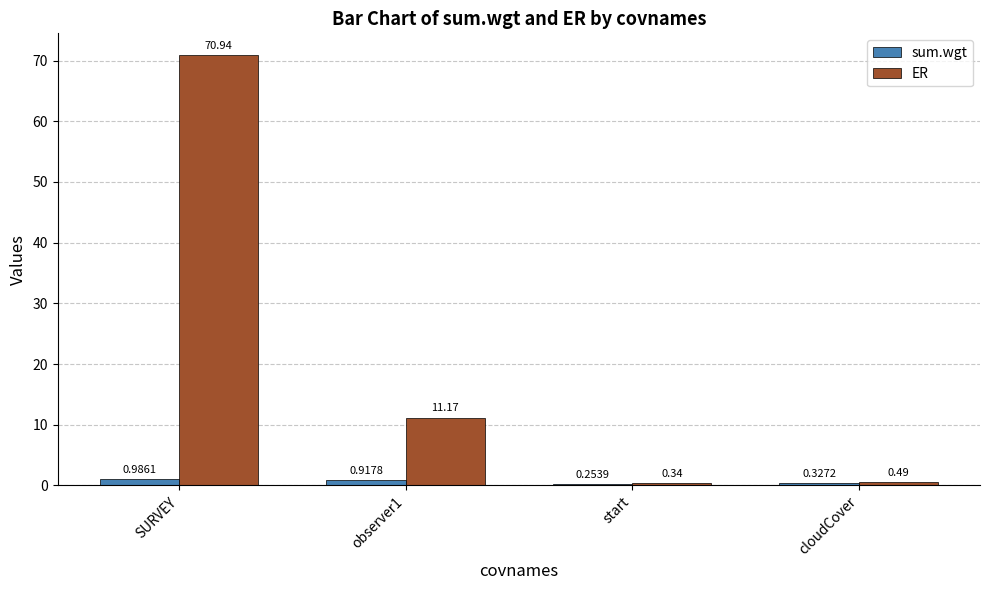

What is the difference between the sum.wgt values at SURVEY and start?

0.7